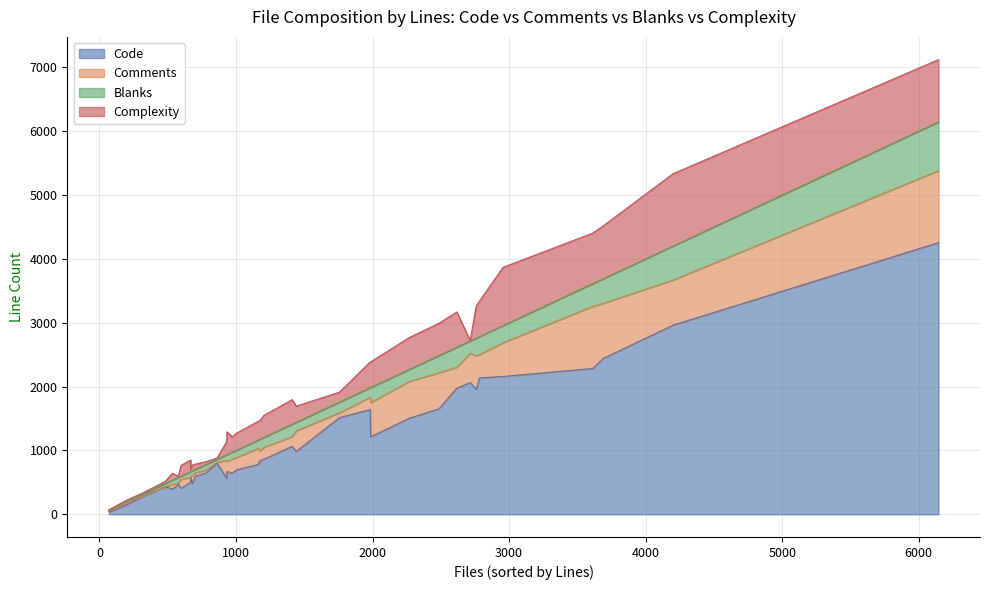

What is the value of the Complexity point at the 13th from the left?

345